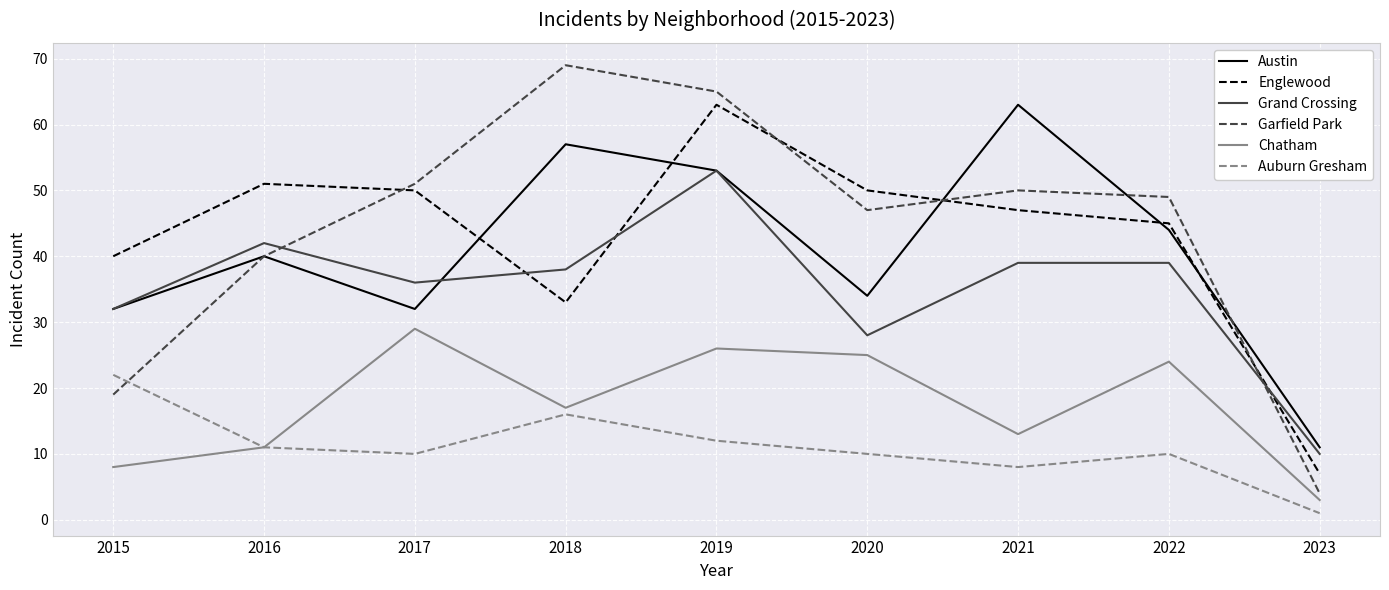

Count the number of data series in this chart.

6